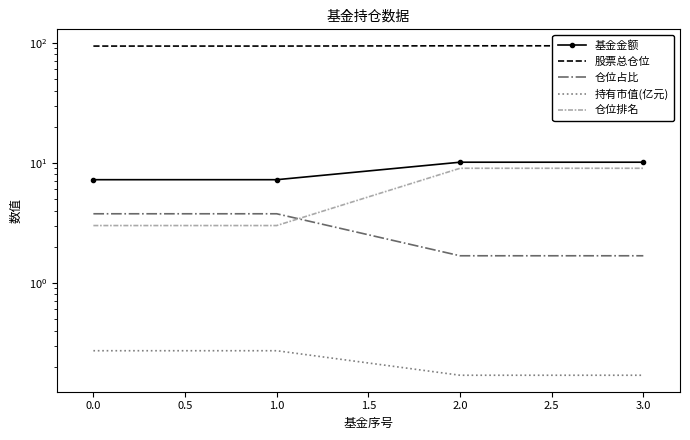

Does the chart have visible grid lines?

No